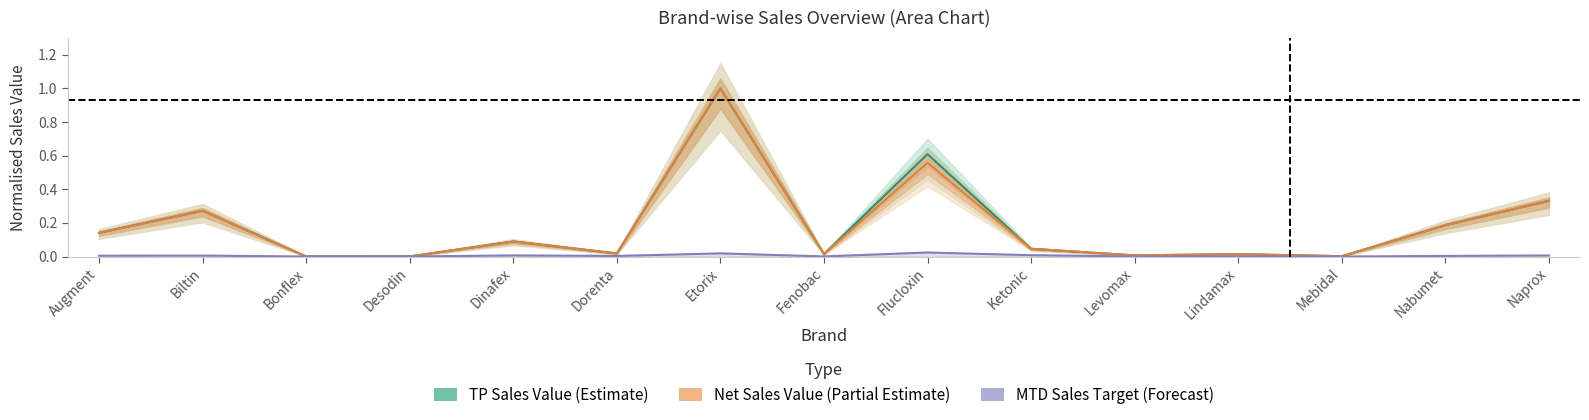

What is the label of the 9th point from the left?

Flucloxin